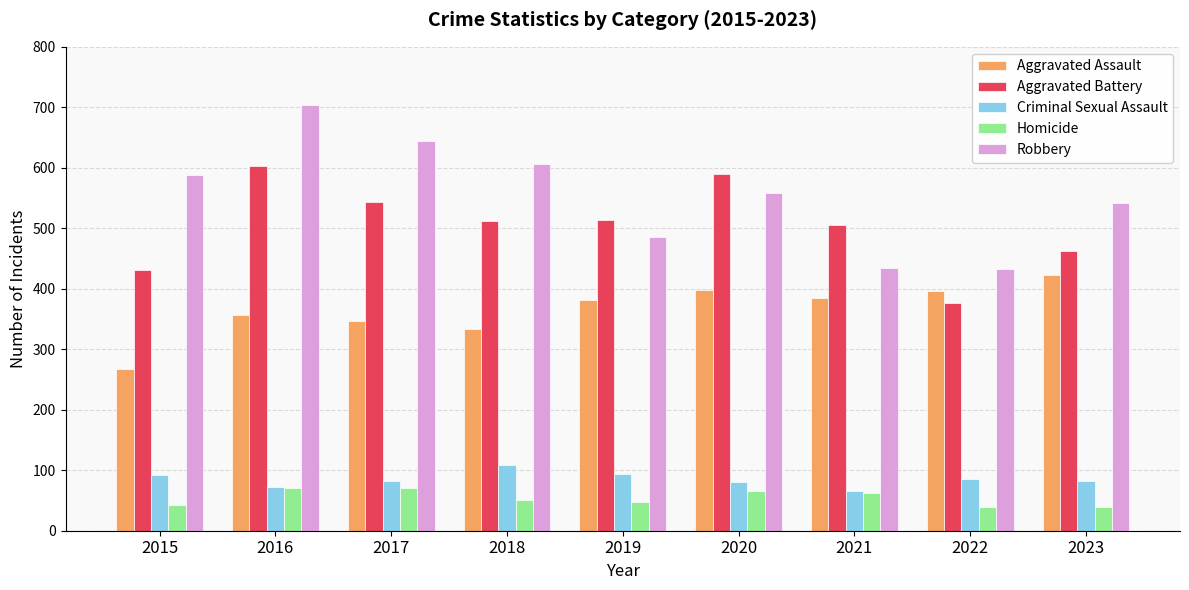

How many bars are there in each group?

5